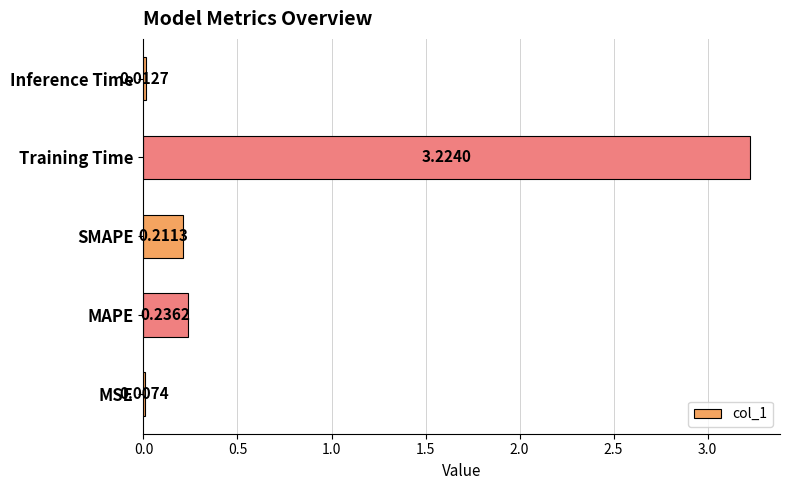

What is the sum of all values?

3.7